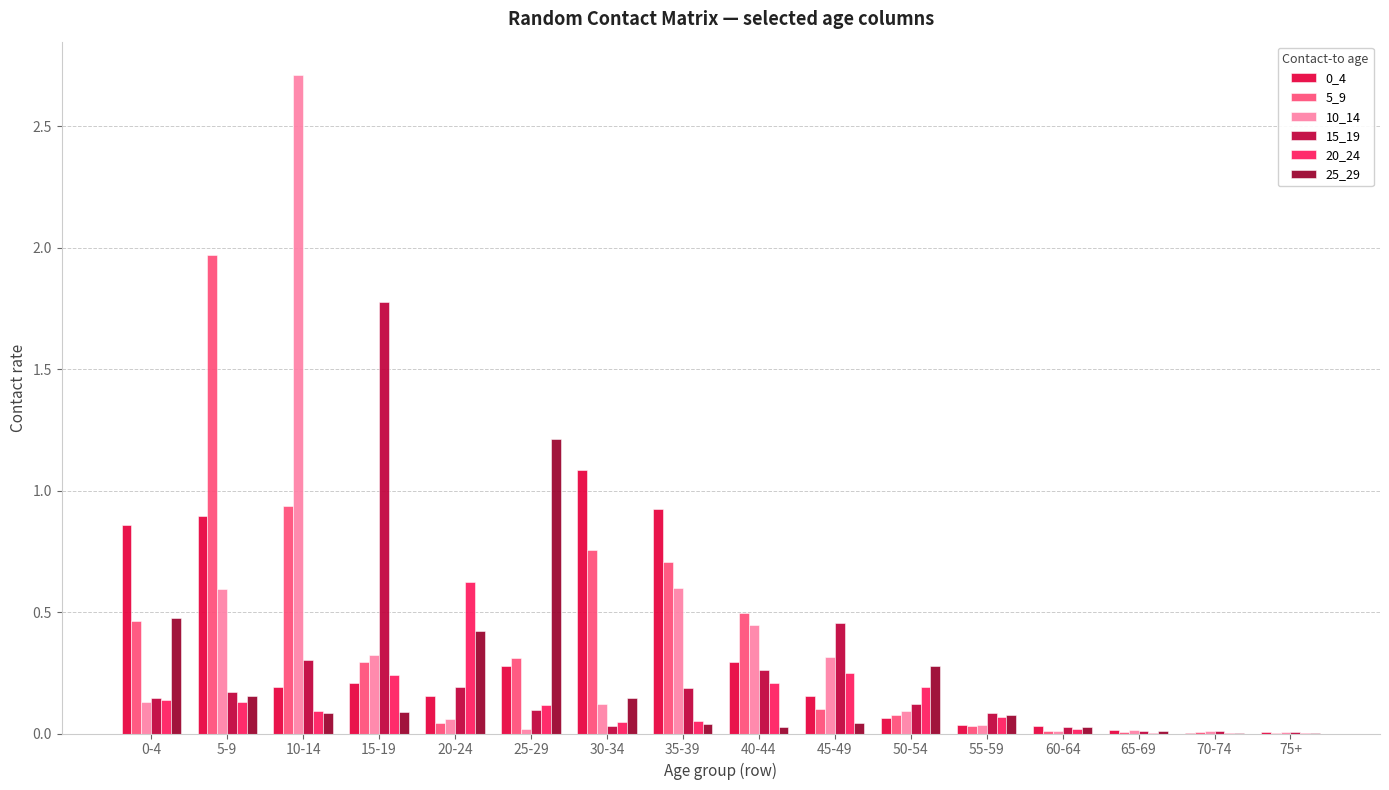

The 10_14 series shows 0.4 at 5-9. True or false?

False